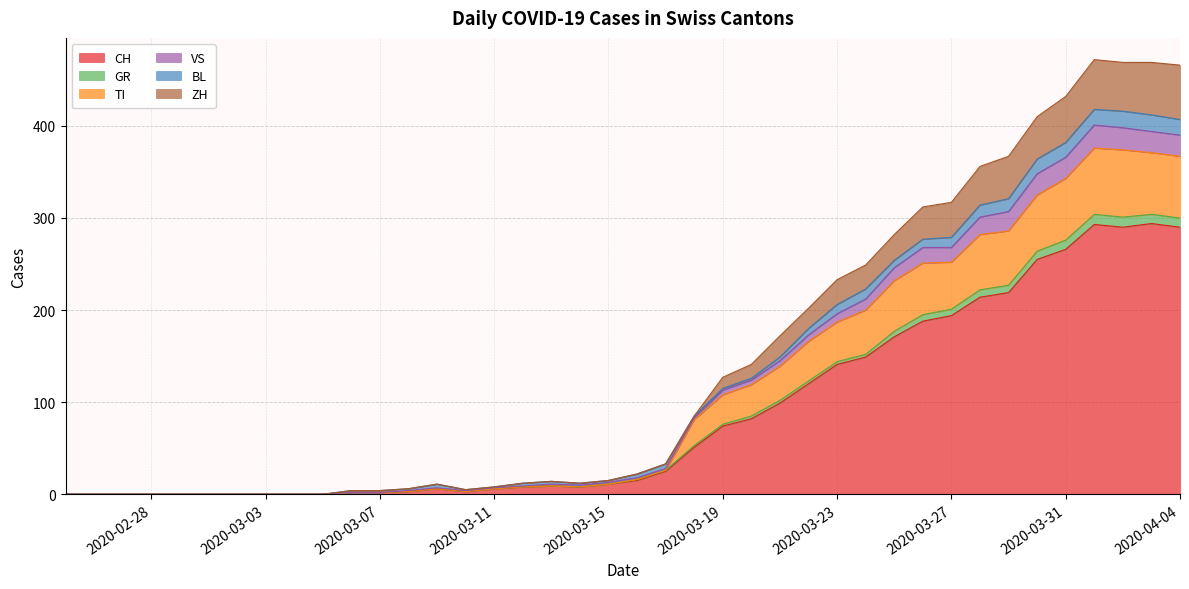

List the labels in order of TI value, smallest first.

2020-02-25, 2020-02-26, 2020-02-27, 2020-02-28, 2020-02-29, 2020-03-01, 2020-03-02, 2020-03-03, 2020-03-04, 2020-03-05, 2020-03-06, 2020-03-07, 2020-03-08, 2020-03-10, 2020-03-09, 2020-03-11, 2020-03-12, 2020-03-14, 2020-03-13, 2020-03-15, 2020-03-16, 2020-03-17, 2020-03-18, 2020-03-19, 2020-03-20, 2020-03-21, 2020-03-22, 2020-03-23, 2020-03-24, 2020-03-25, 2020-03-26, 2020-03-27, 2020-03-28, 2020-03-29, 2020-03-30, 2020-03-31, 2020-04-04, 2020-04-03, 2020-04-02, 2020-04-01